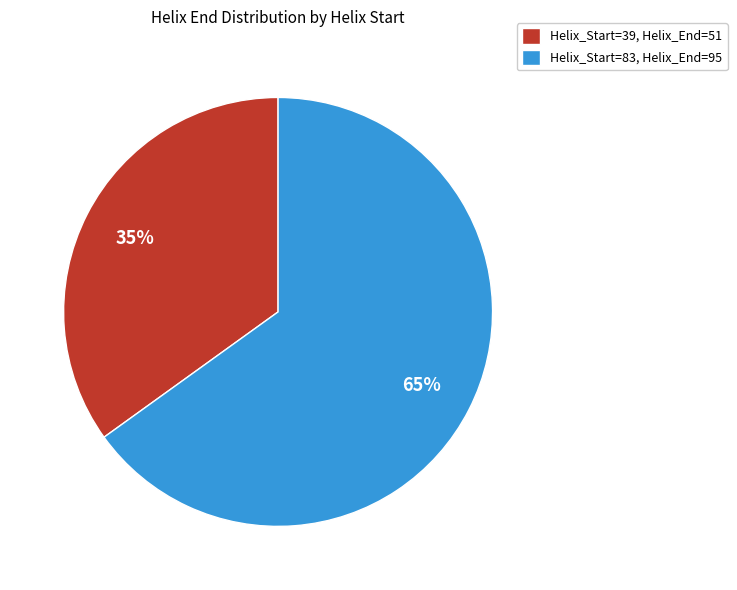

Which category has the smallest portion of the pie?

Helix_Start=39